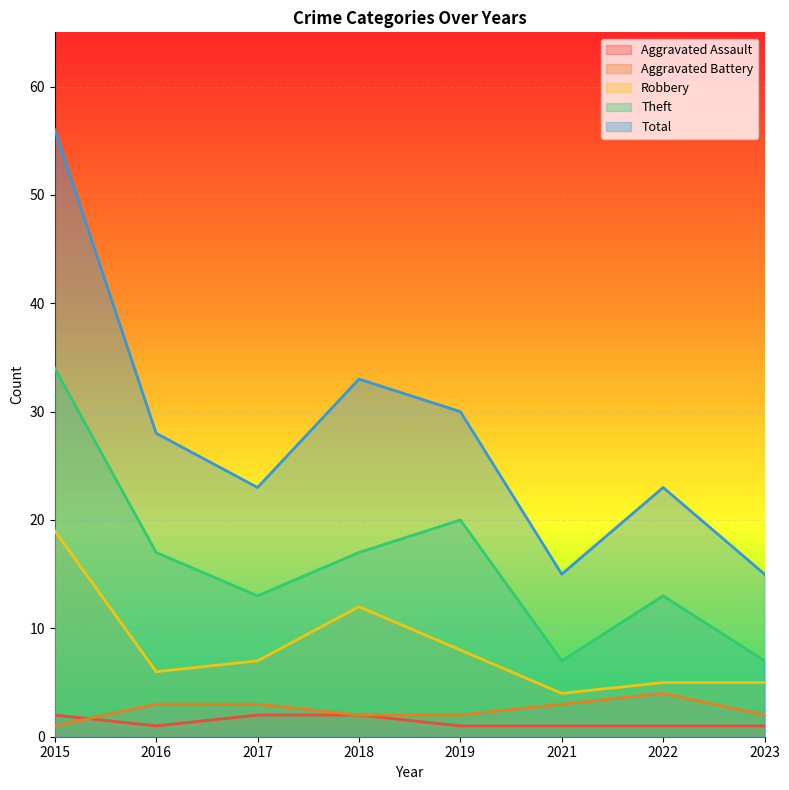

Is it true that Total equals 90 at 2015?

False